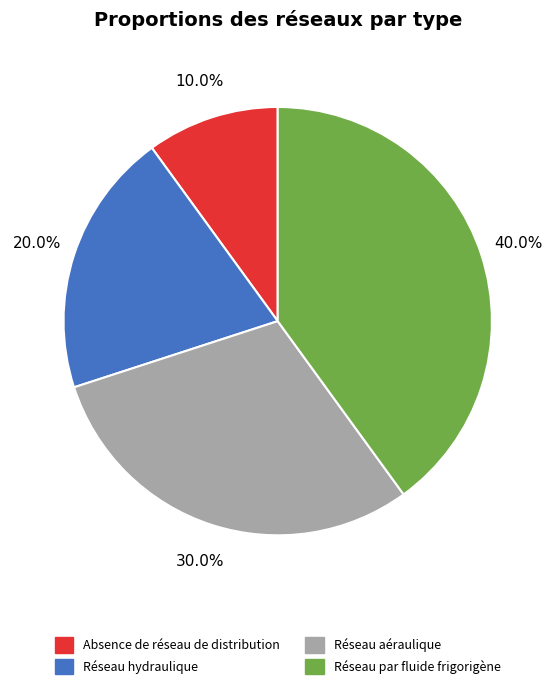

Which category has the smallest portion of the pie?

Absence de réseau de distribution